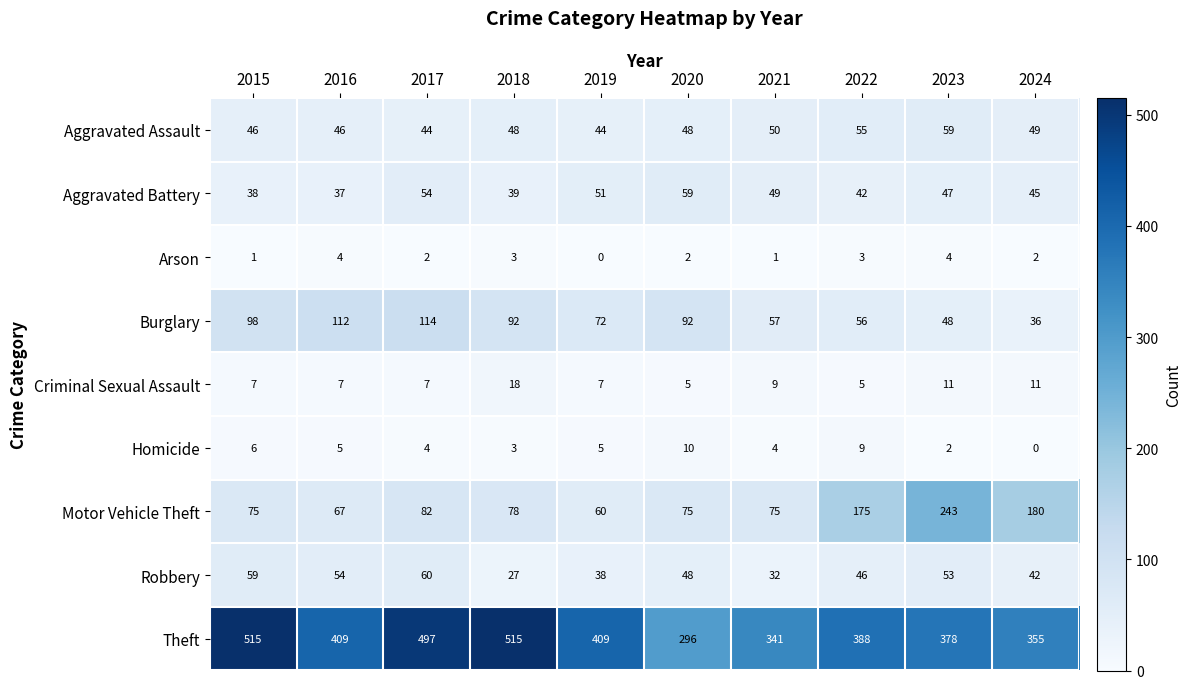

Between 2019 and 2020, which series saw the biggest shift?

Theft